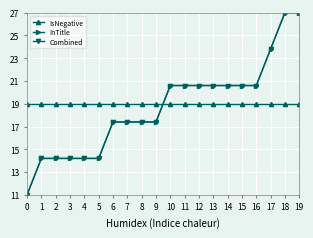

Which series changed the most between 3 and 16?

InTitle